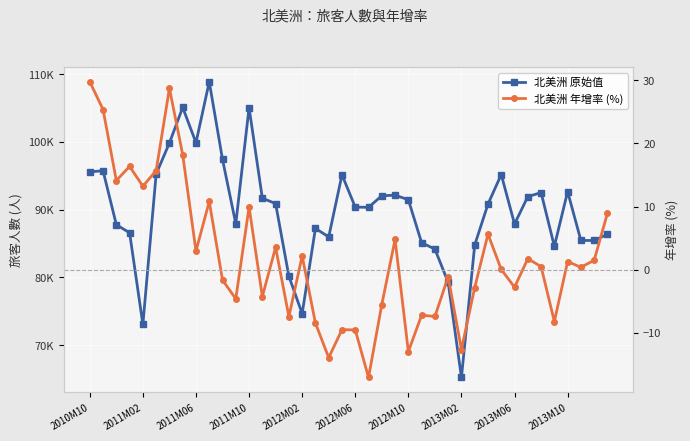

Between 2013M06 and 11, which is larger?

2013M06